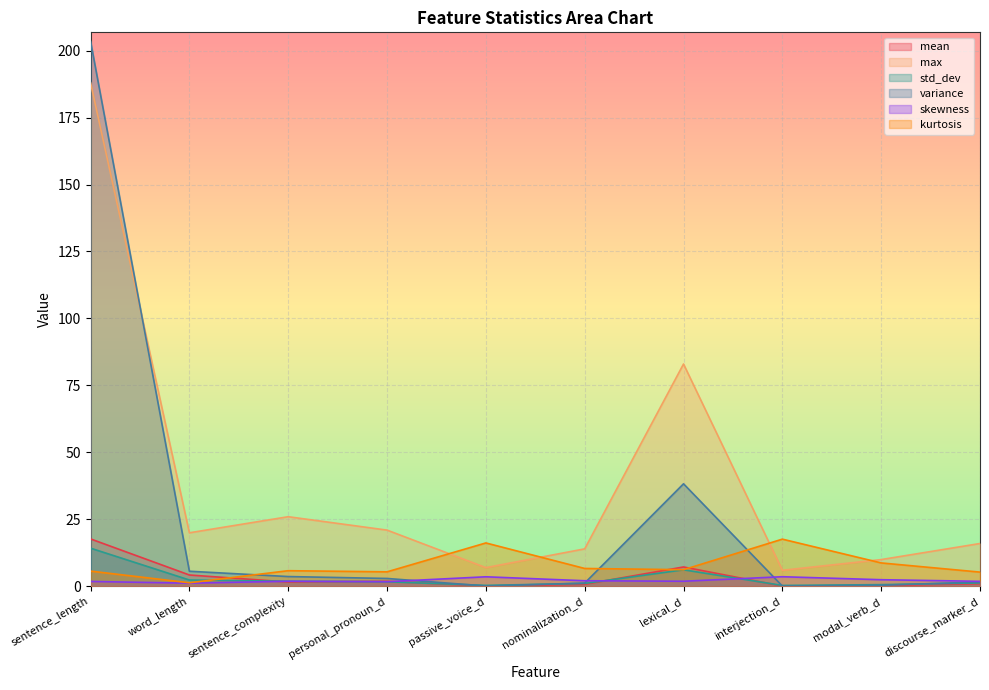

True or false: variance and mean cross at least once.

False